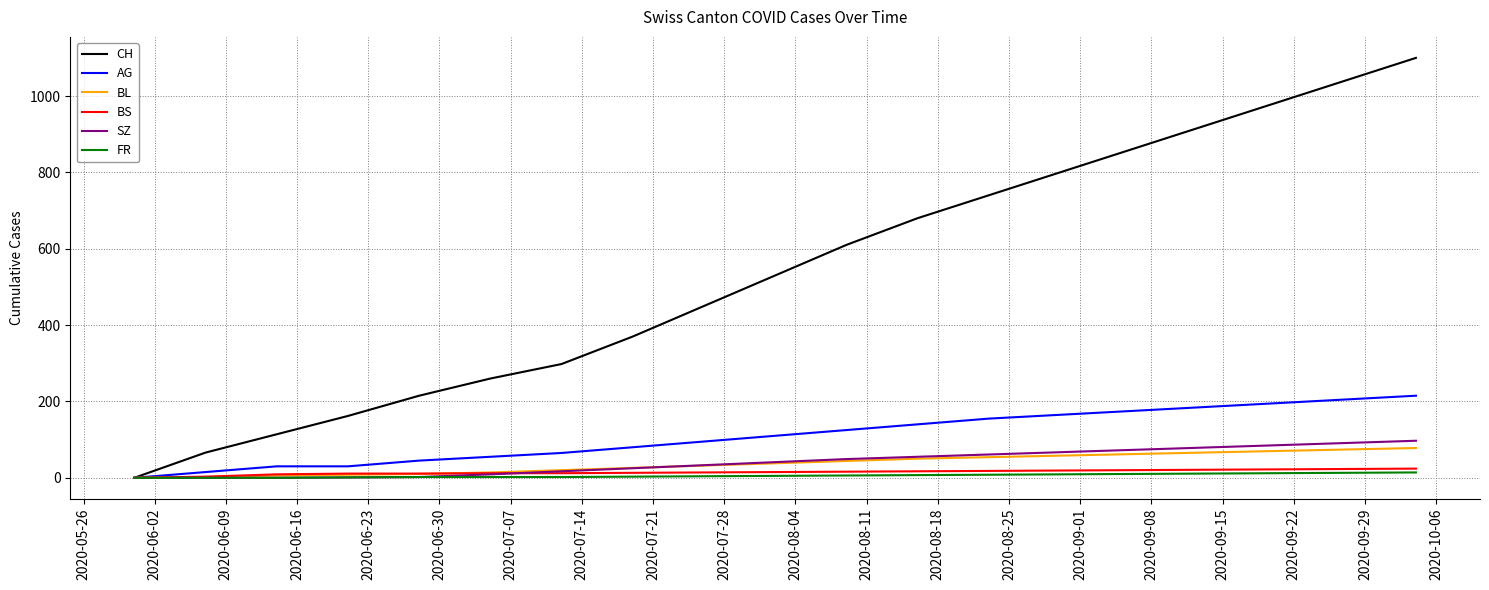

Which series has the largest range (max minus min)?

CH